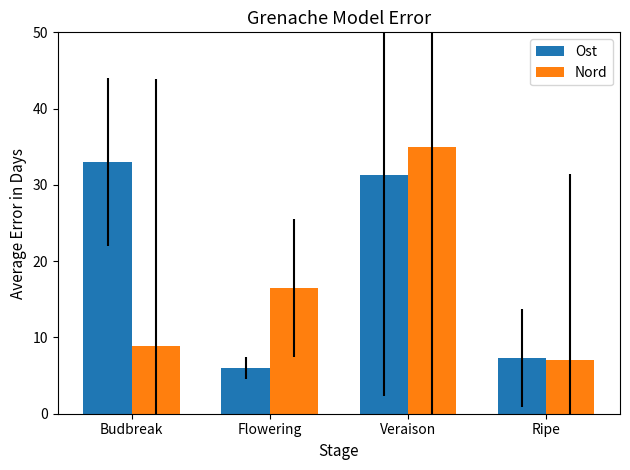

Which series has the widest spread of values?

Nord